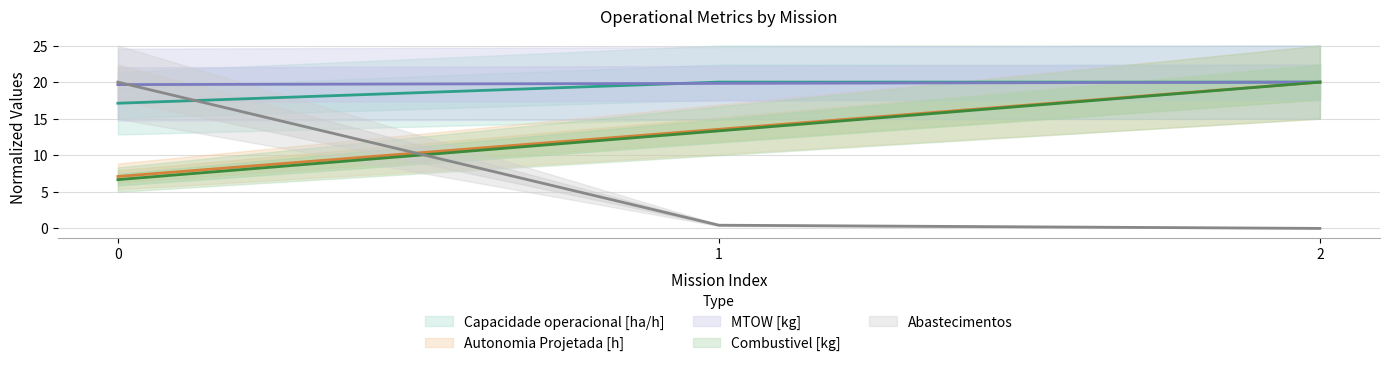

What are all the series names shown in the legend?

Capacidade operacional [ha/h], Autonomia Projetada [h], MTOW [kg], Combustivel [kg], Abastecimentos